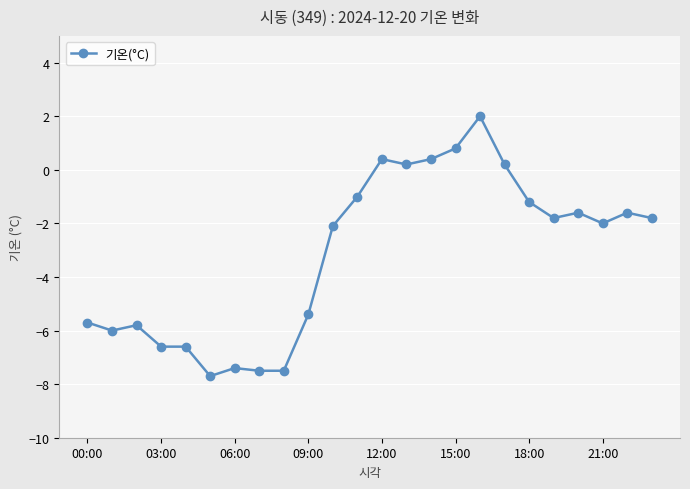

Reading left to right, transcribe all the data shown in this chart.

-5.7	-6.0	-5.8	-6.6	-6.6	-7.7	-7.4	-7.5	-7.5	-5.4	-2.1	-1.0	0.4	0.2	0.4	0.8	2.0	0.2	-1.2	-1.8	-1.6	-2.0	-1.6	-1.8